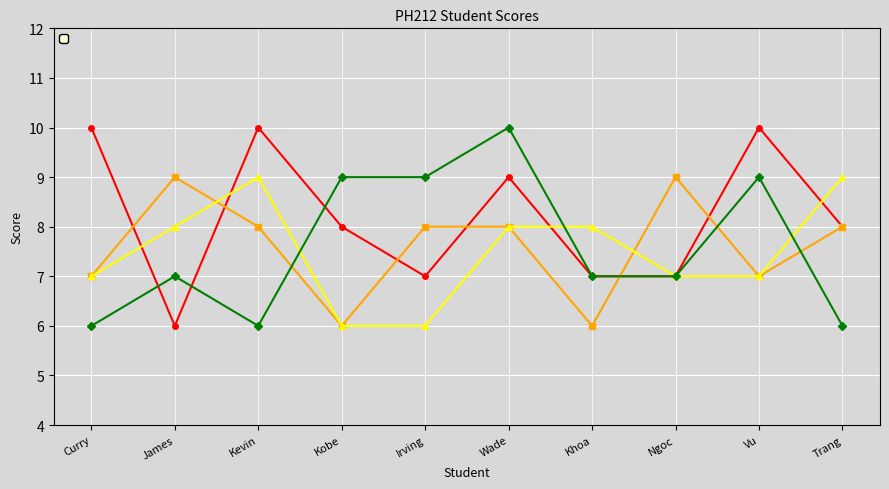

What is the value of the _4 point at the 2nd from the left?

7